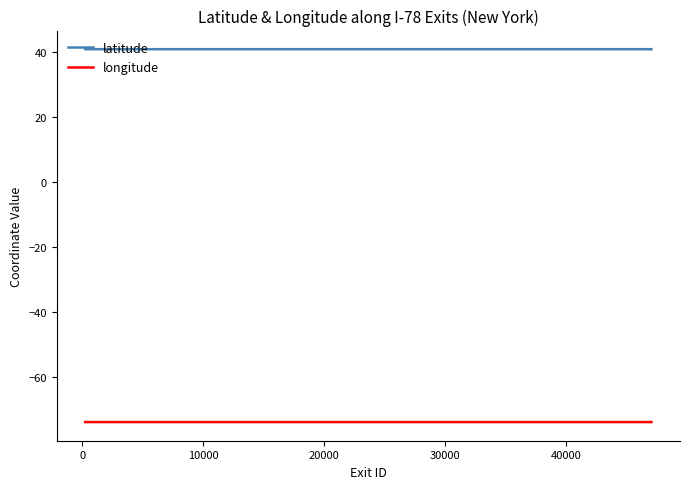

The longitude series shows -74.0 at 20000. True or false?

True